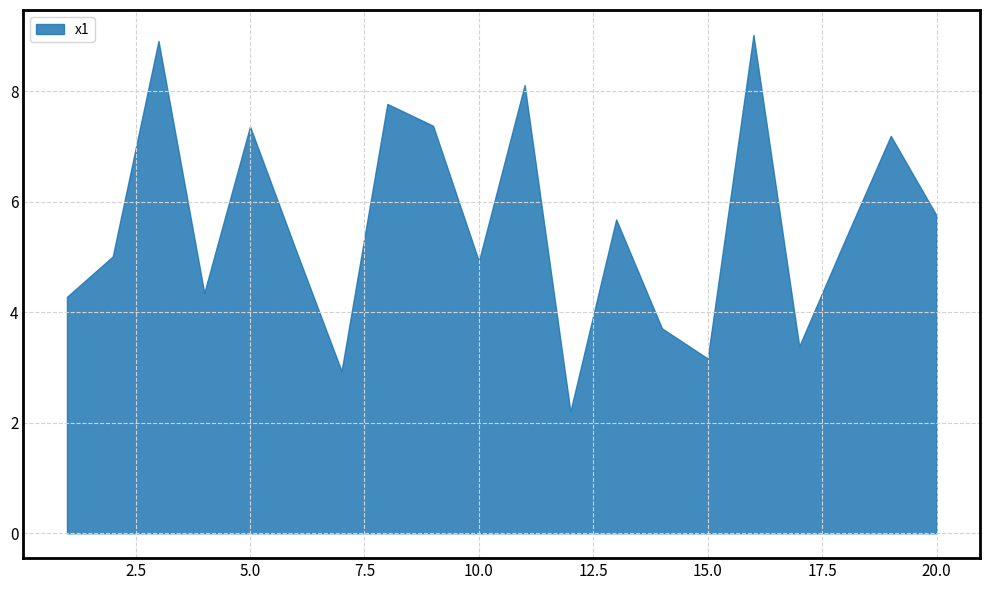

Is it true that the value at 15.0 is 3.2?

True